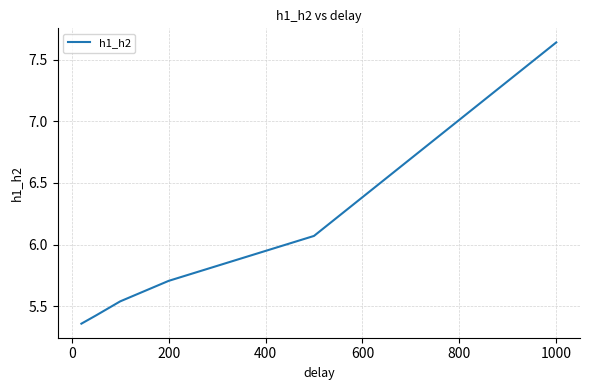

How many lines are shown in the chart?

1